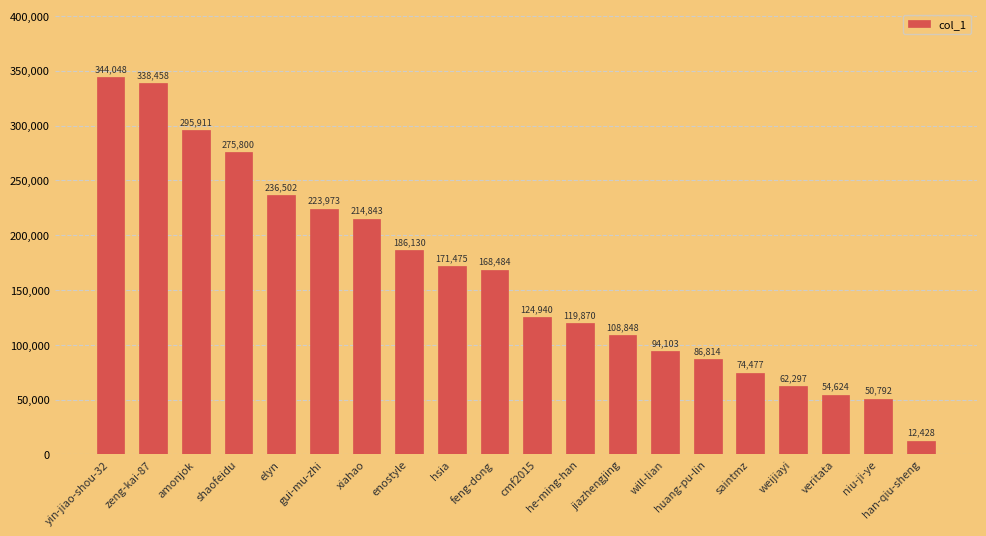

How many data points does each series have?

20